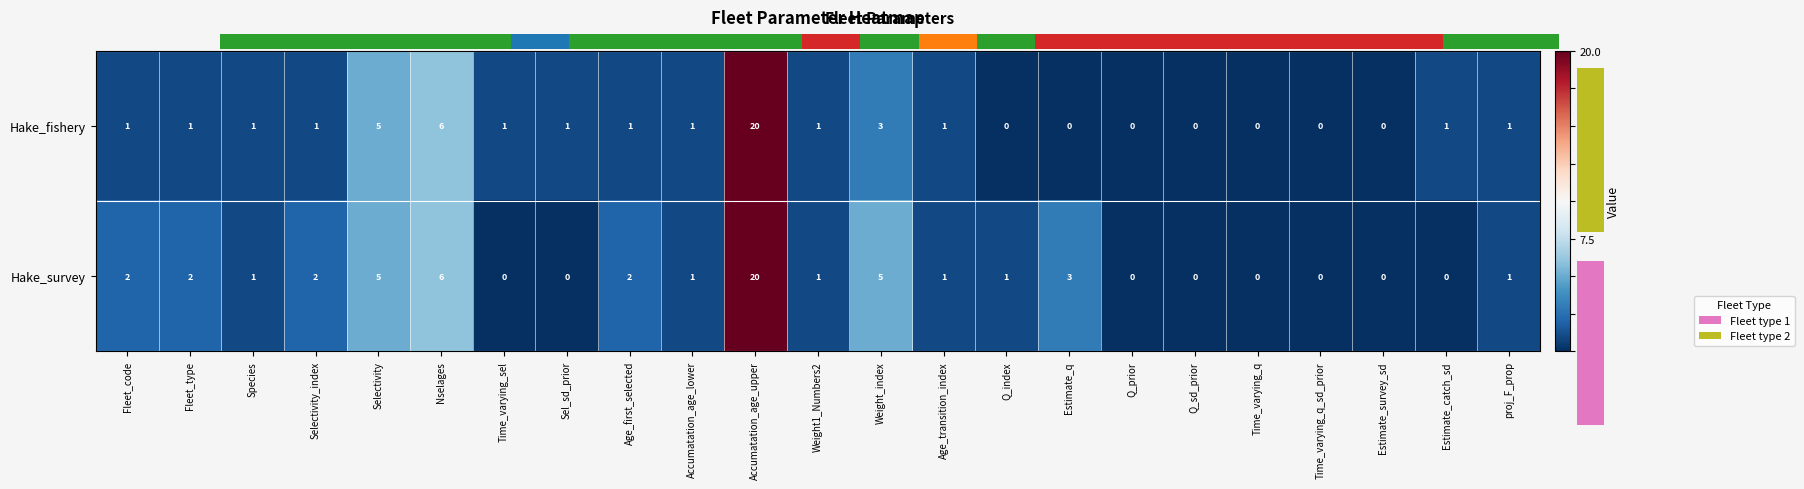

What is the difference between the Hake_survey values at Age_first_selected and Estimate_catch_sd?

2